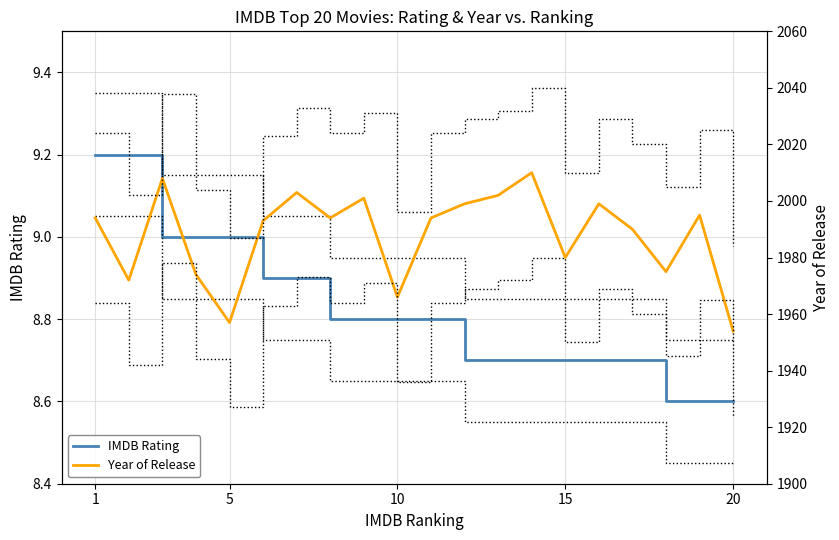

True or false: IMDB Rating and Year of Release cross at least once.

False